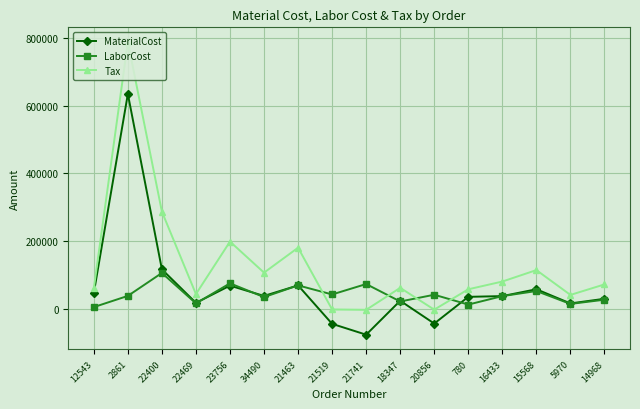

In LaborCost, how many points are higher than both neighbors (excluding endpoints)?

6